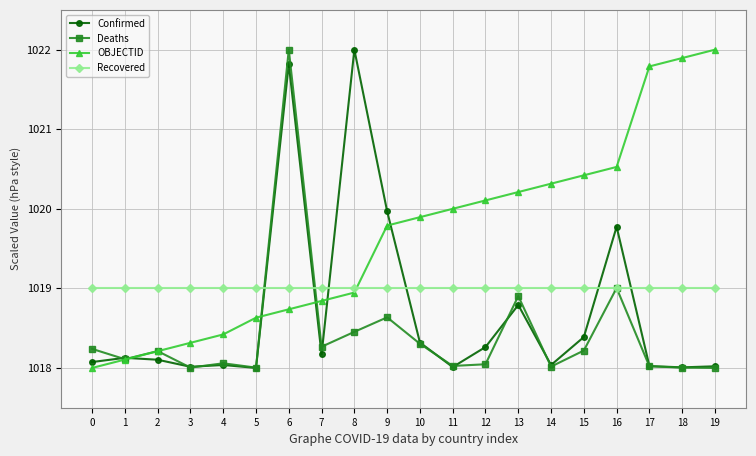

What is the value of the Deaths point at the 17th from the left?

1019.0